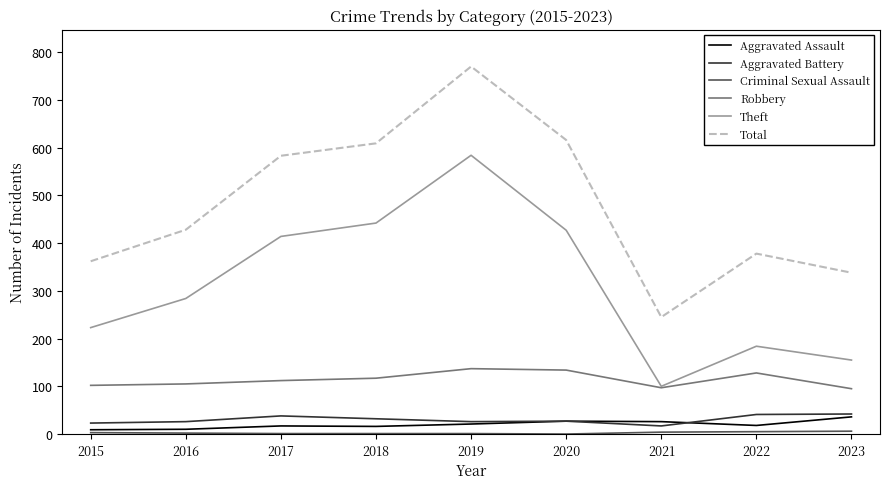

Which series has the largest total across all categories?

Total